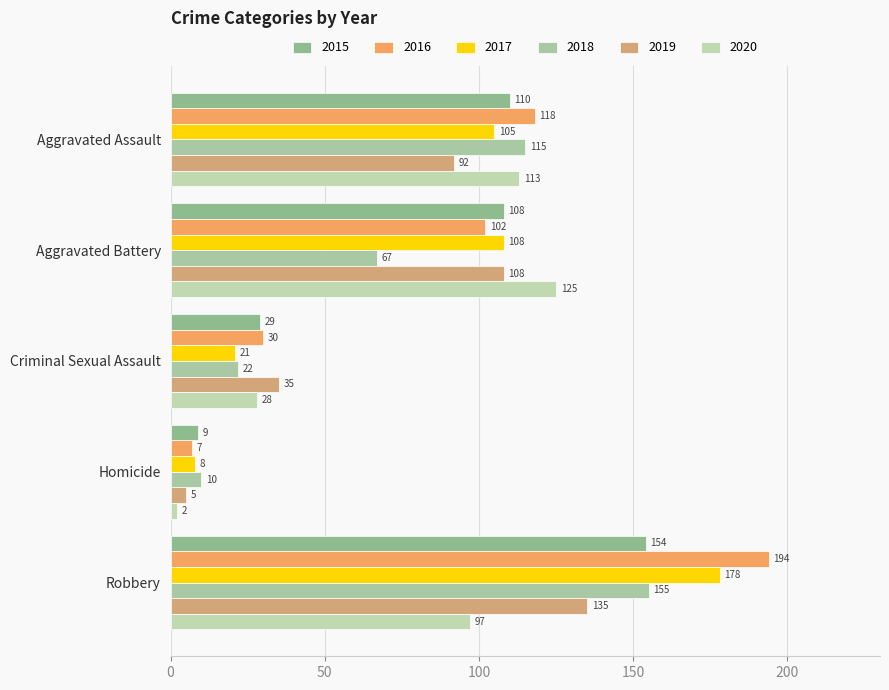

What is the difference between the maximum and minimum values in the 2017 series?

170